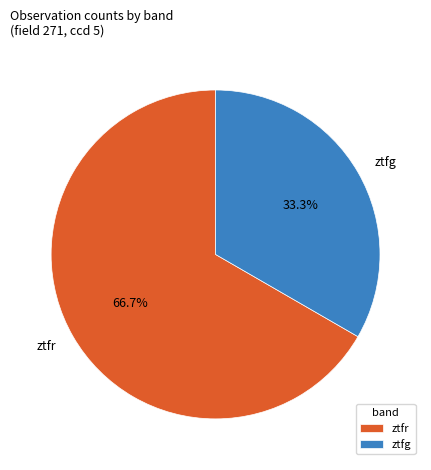

Is it true that ztfr is 67% of the pie?

True